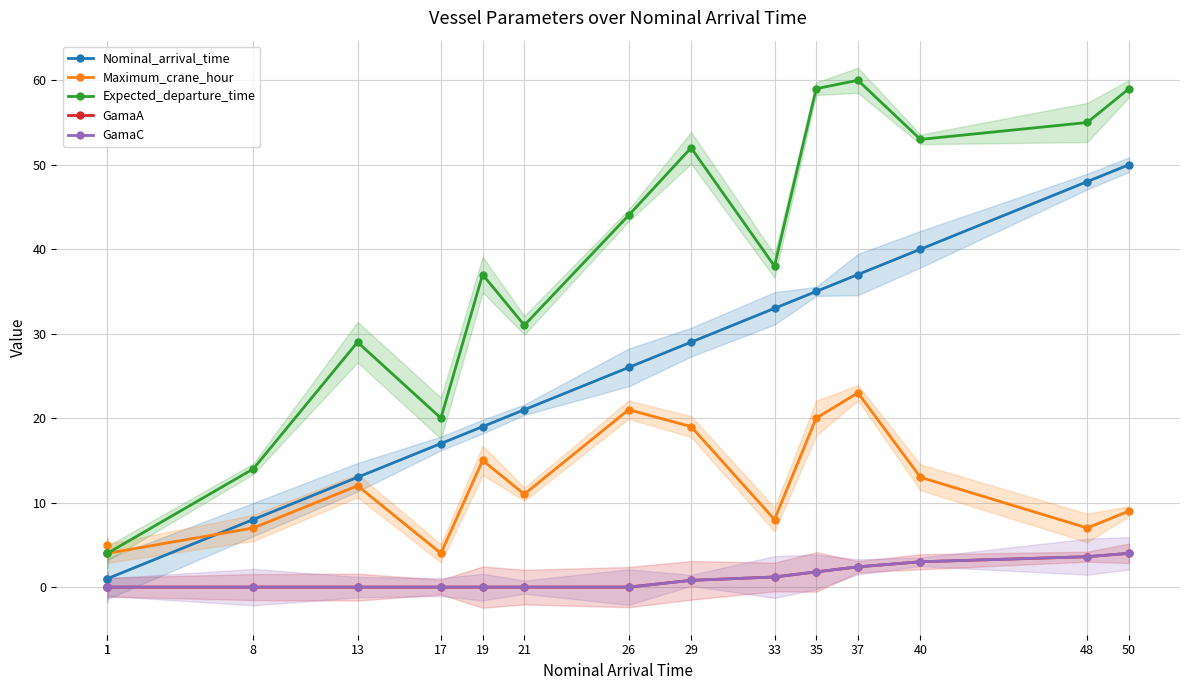

Which series changed the most between 1 and 21?

Expected_departure_time